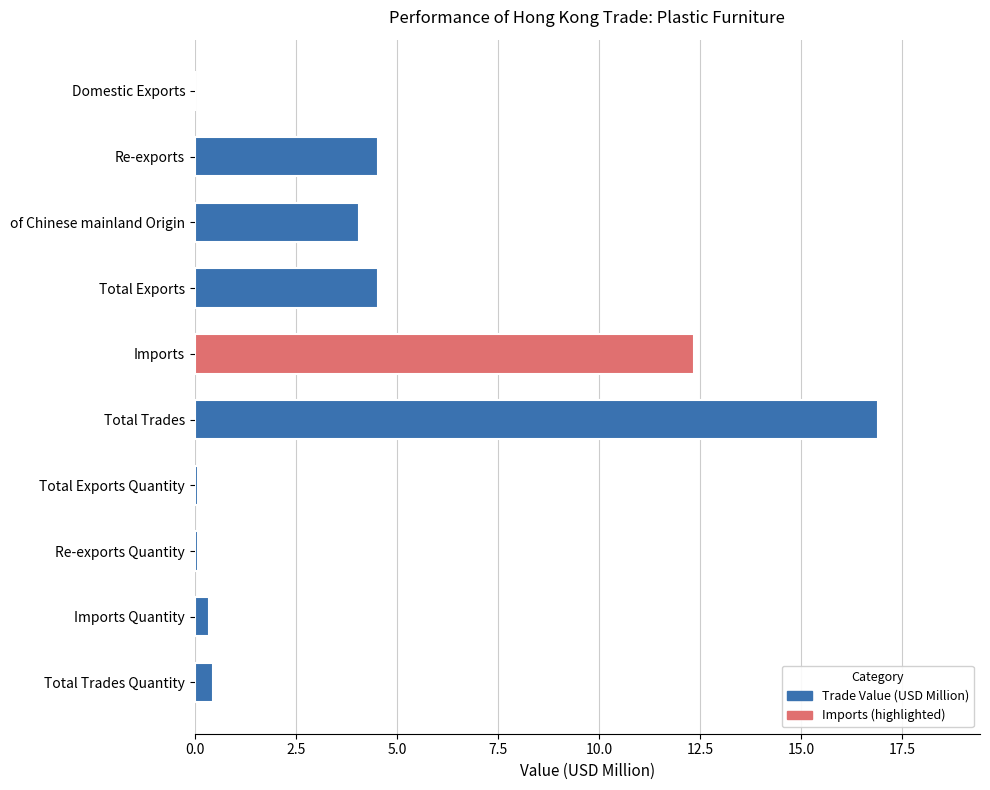

What is the sum of all values?

43.4